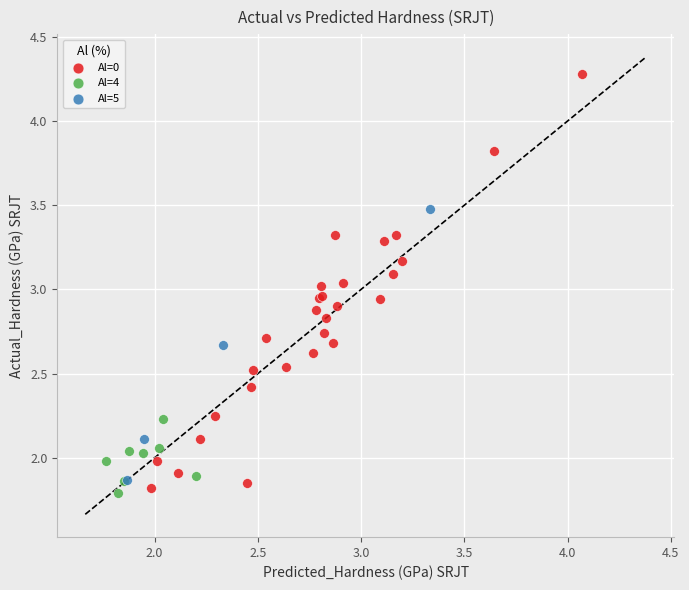

Which series reaches the maximum Y coordinate?

Al=0